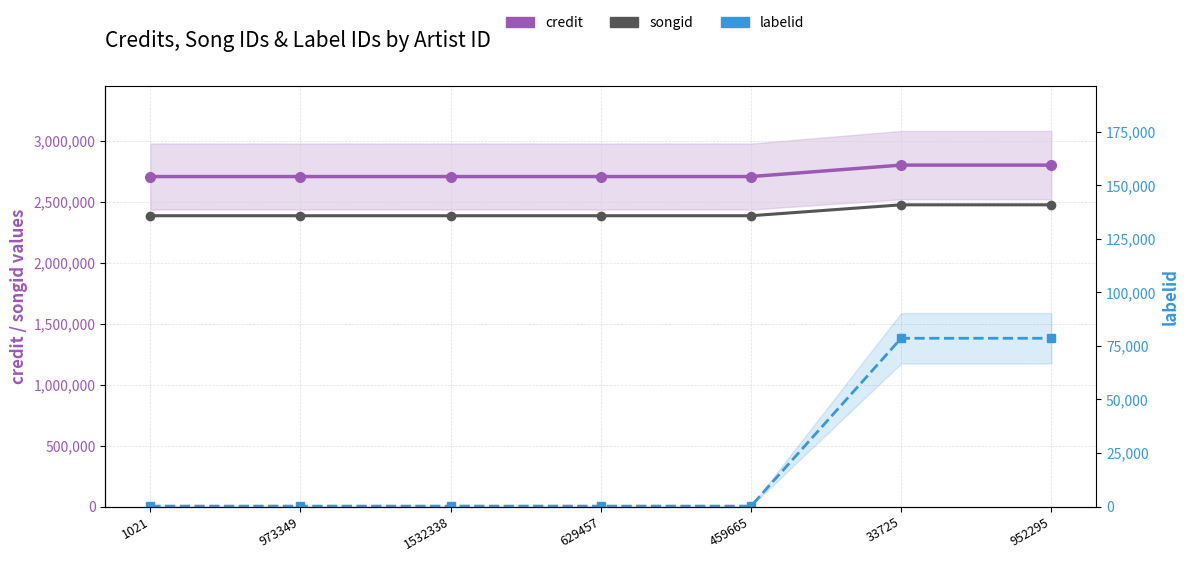

Count the number of data series in this chart.

3